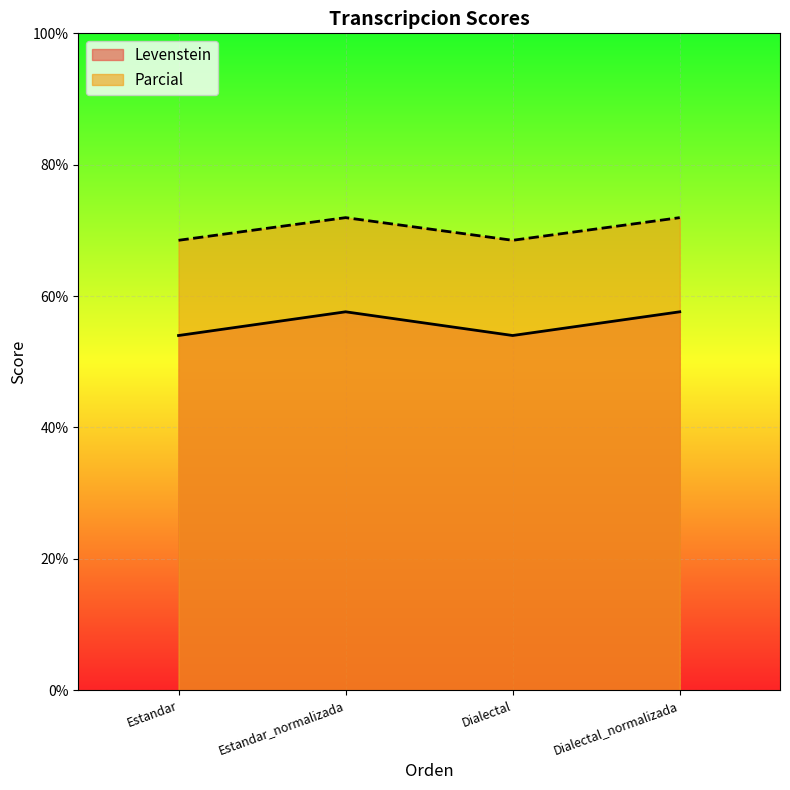

What is the approximate value of Levenstein at Dialectal_normalizada?

57.6